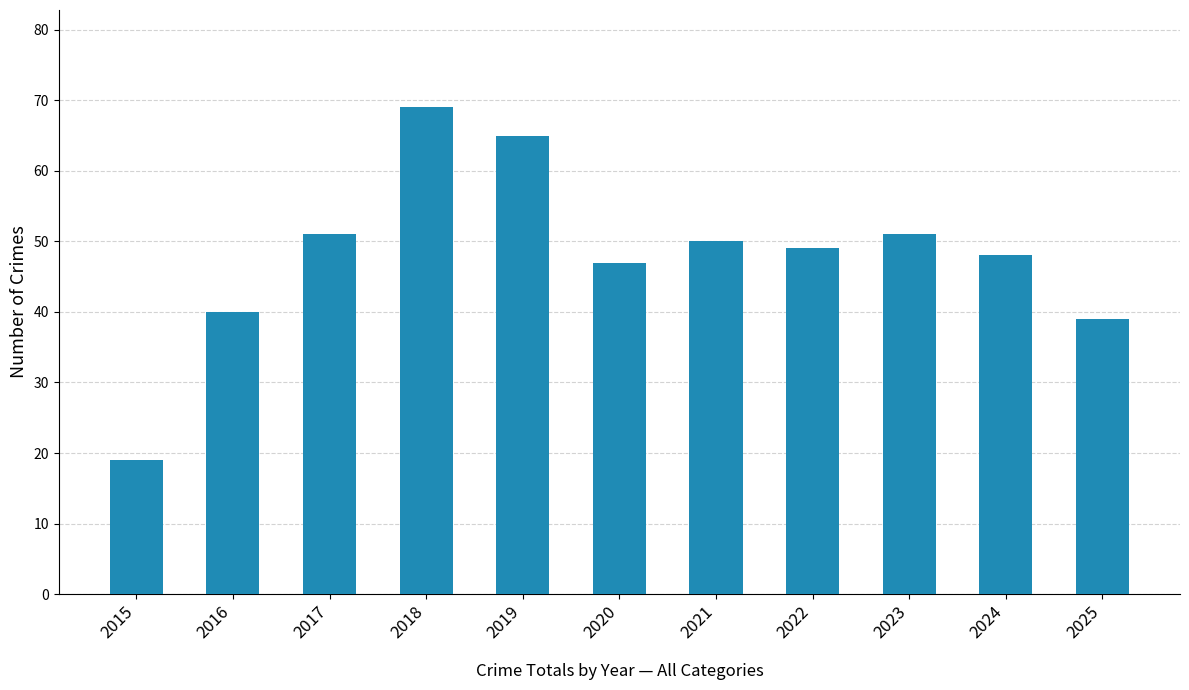

Reading right to left, what are all the values shown in this chart?

2025=39	2024=48	2023=51	2022=49	2021=50	2020=47	2019=65	2018=69	2017=51	2016=40	2015=19